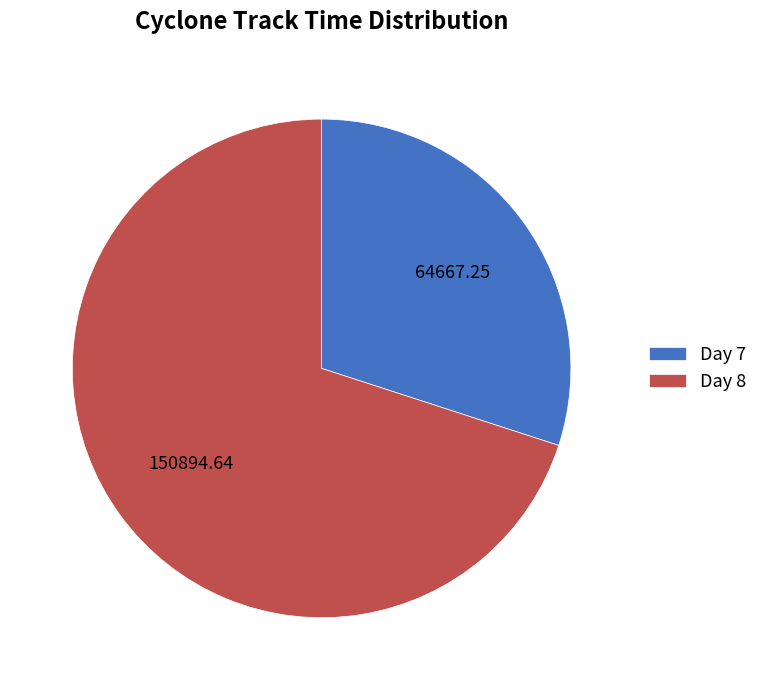

Which slice is the smallest?

Day 7